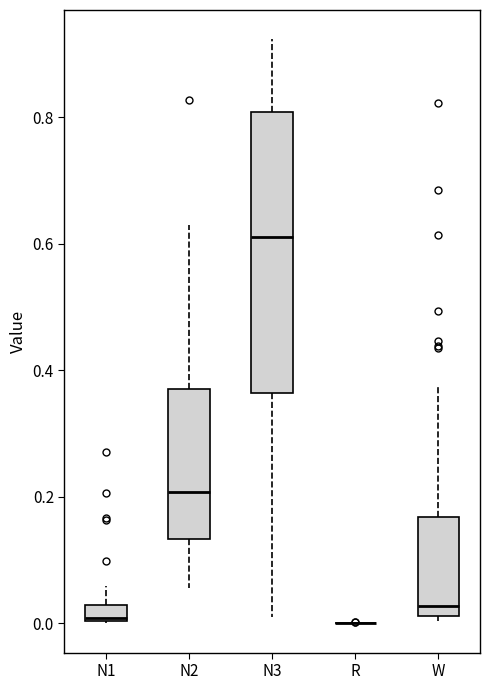

Where does the upper whisker of the box for N3 end on the y-axis? The values are not printed on the chart, so give them approximately, as read against the axis.

0.92